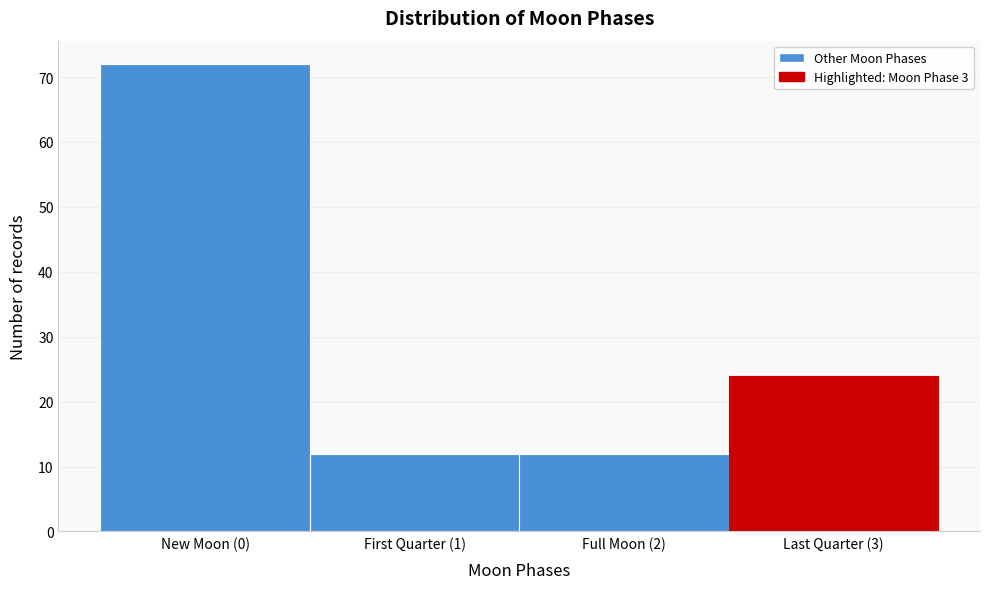

Reading right to left, list all the values displayed in this chart.

24	12	12	72